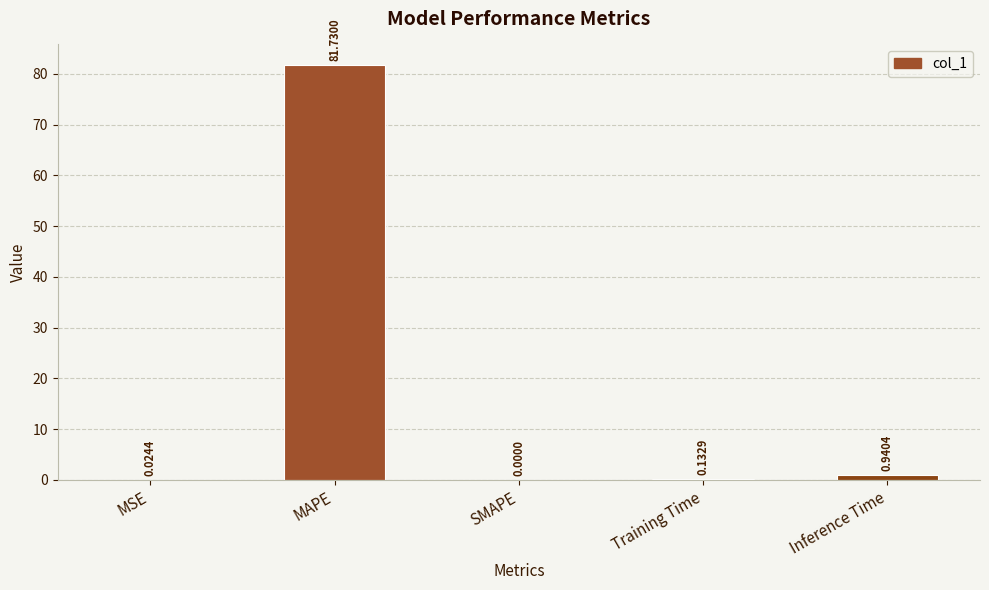

How many values are above zero?

4